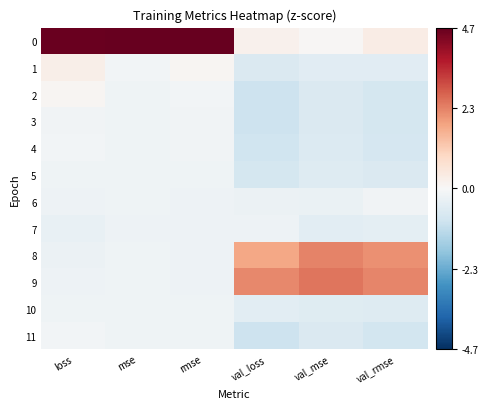

Reading left to right, list all the values displayed in this chart.

0: loss=4.6	mse=4.7	rmse=4.7	val_loss=0.2	val_mse=0.1	val_rmse=0.3
1: loss=0.3	mse=-0.1	rmse=0.1	val_loss=-0.7	val_mse=-0.5	val_rmse=-0.5
2: loss=0.1	mse=-0.2	rmse=-0.1	val_loss=-1.0	val_mse=-0.7	val_rmse=-0.8
3: loss=-0.2	mse=-0.2	rmse=-0.2	val_loss=-1.0	val_mse=-0.7	val_rmse=-0.8
4: loss=-0.1	mse=-0.2	rmse=-0.2	val_loss=-0.9	val_mse=-0.6	val_rmse=-0.8
5: loss=-0.2	mse=-0.2	rmse=-0.2	val_loss=-0.8	val_mse=-0.6	val_rmse=-0.7
6: loss=-0.2	mse=-0.2	rmse=-0.2	val_loss=-0.3	val_mse=-0.3	val_rmse=-0.2
7: loss=-0.3	mse=-0.2	rmse=-0.2	val_loss=-0.2	val_mse=-0.5	val_rmse=-0.5
8: loss=-0.3	mse=-0.2	rmse=-0.2	val_loss=1.8	val_mse=2.3	val_rmse=2.1
9: loss=-0.2	mse=-0.2	rmse=-0.2	val_loss=2.2	val_mse=2.5	val_rmse=2.3
10: loss=-0.2	mse=-0.2	rmse=-0.2	val_loss=-0.5	val_mse=-0.6	val_rmse=-0.6
11: loss=-0.1	mse=-0.2	rmse=-0.2	val_loss=-1.0	val_mse=-0.7	val_rmse=-0.9